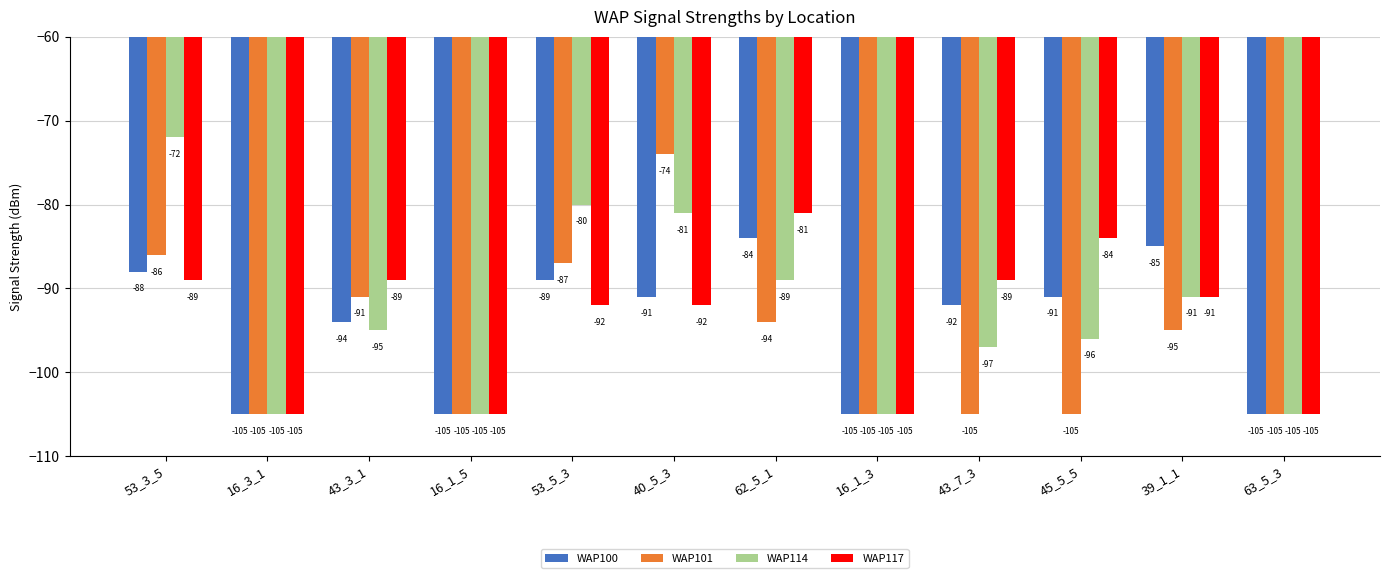

Reading right to left, what are all the values shown in this chart?

WAP100: 63_5_3=-105	39_1_1=-85	45_5_5=-91	43_7_3=-92	16_1_3=-105	62_5_1=-84	40_5_3=-91	53_5_3=-89	16_1_5=-105	43_3_1=-94	16_3_1=-105	53_3_5=-88
WAP101: 63_5_3=-105	39_1_1=-95	45_5_5=-105	43_7_3=-105	16_1_3=-105	62_5_1=-94	40_5_3=-74	53_5_3=-87	16_1_5=-105	43_3_1=-91	16_3_1=-105	53_3_5=-86
WAP114: 63_5_3=-105	39_1_1=-91	45_5_5=-96	43_7_3=-97	16_1_3=-105	62_5_1=-89	40_5_3=-81	53_5_3=-80	16_1_5=-105	43_3_1=-95	16_3_1=-105	53_3_5=-72
WAP117: 63_5_3=-105	39_1_1=-91	45_5_5=-84	43_7_3=-89	16_1_3=-105	62_5_1=-81	40_5_3=-92	53_5_3=-92	16_1_5=-105	43_3_1=-89	16_3_1=-105	53_3_5=-89